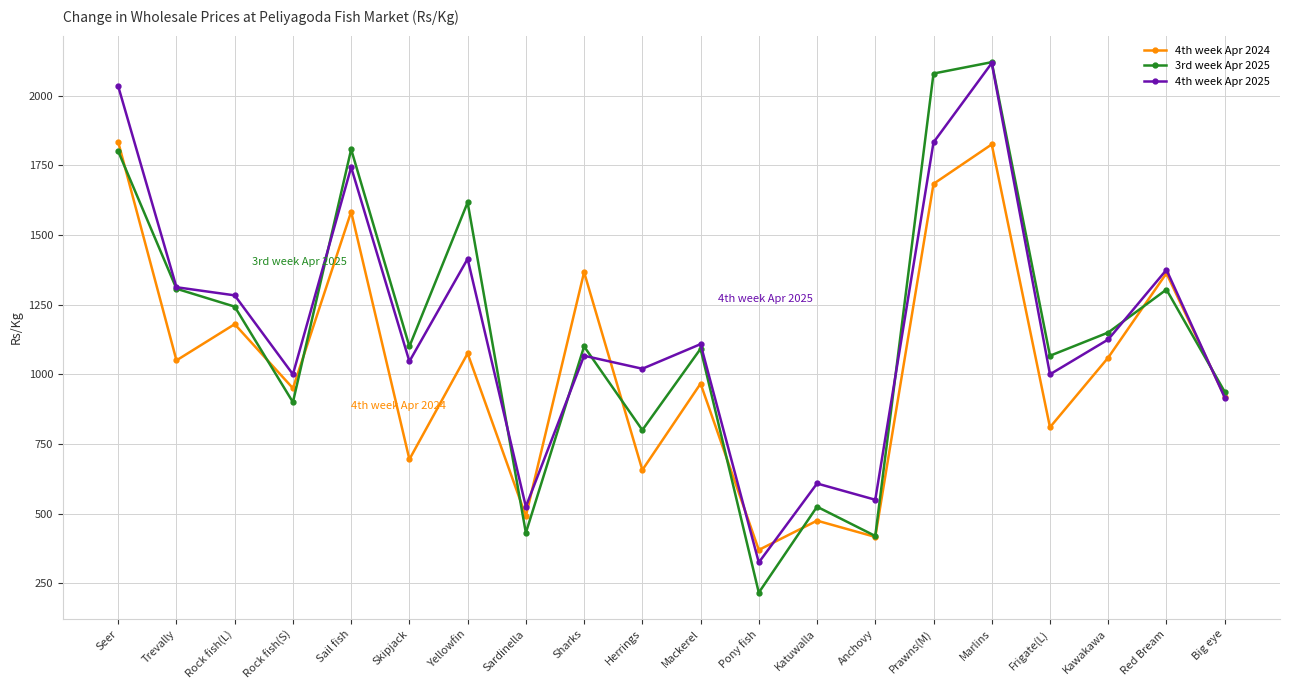

Where is the first local maximum for 4th week Apr 2024?

Rock fish(L)